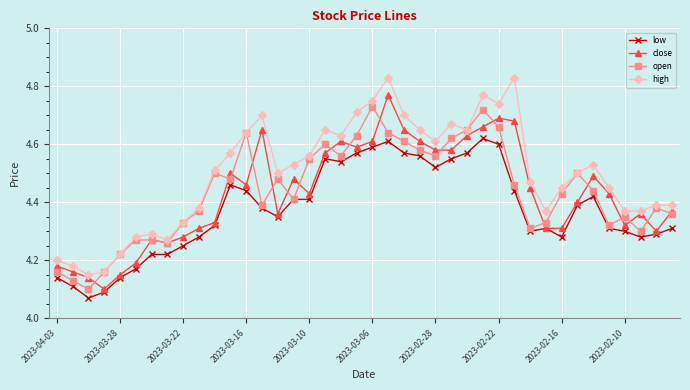

Count the low values in the range 4 to 5.

40